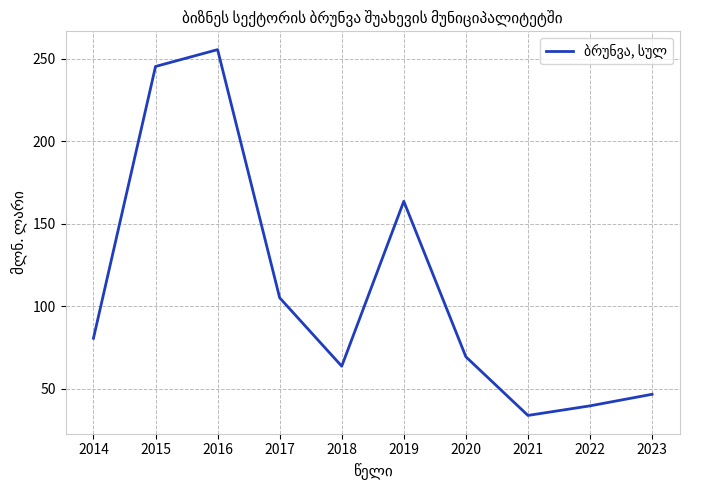

At which label does the data first exceed 80?

2014